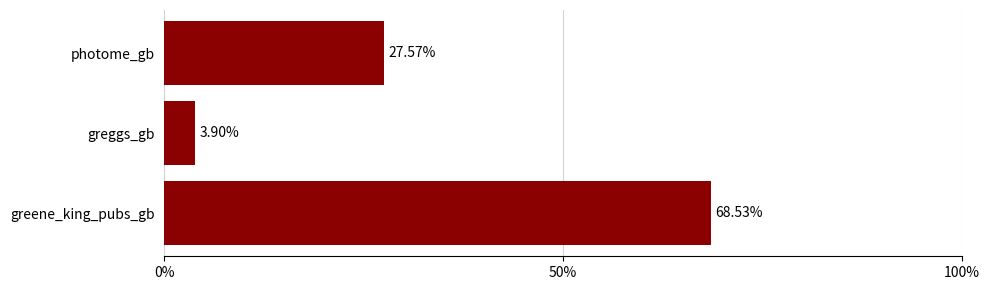

List the labels in order of value, smallest first.

greggs_gb, photome_gb, greene_king_pubs_gb